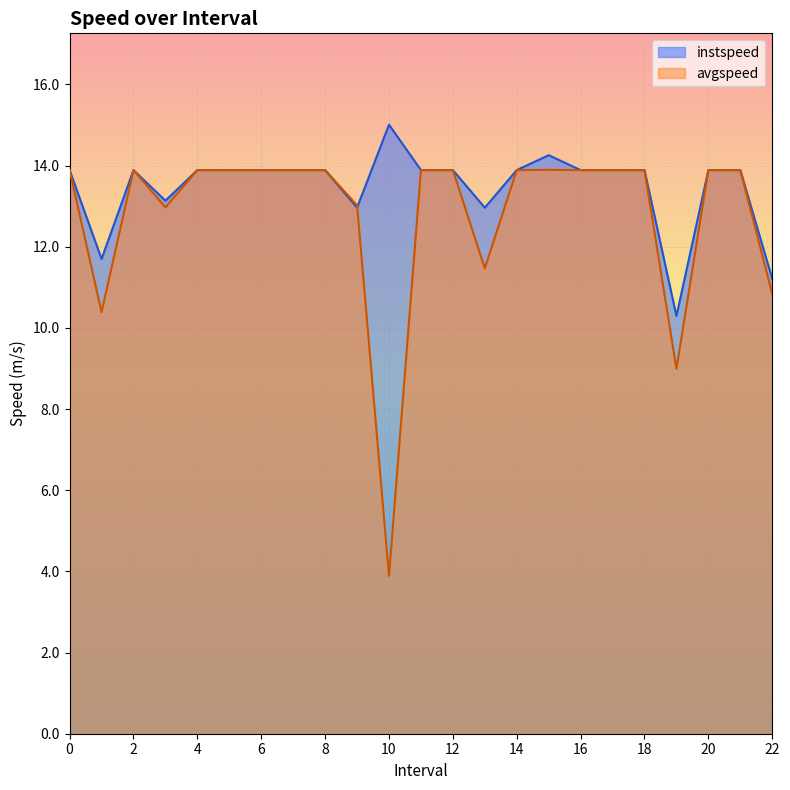

Between 8 and 10.0, which is larger?

10.0